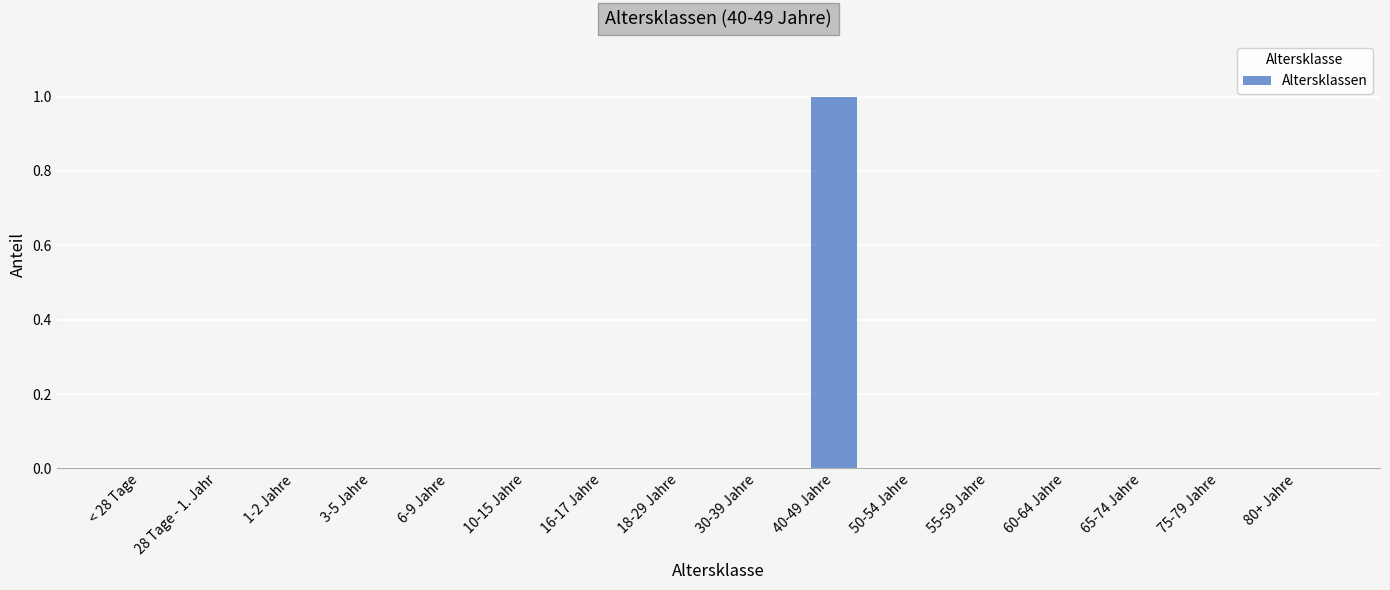

The chart shows a value of 0 at 30-39 Jahre. True or false?

True